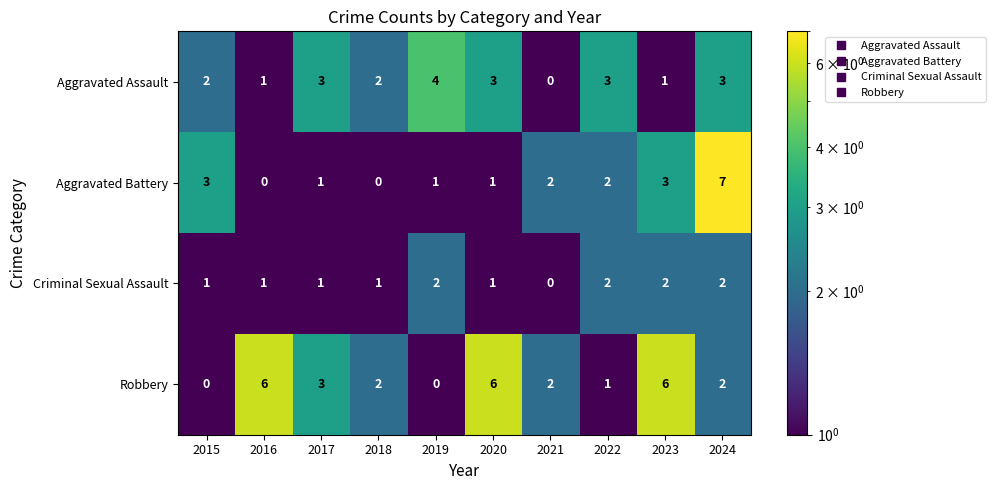

What is the difference between the maximum and minimum values in the Aggravated Battery series?

7